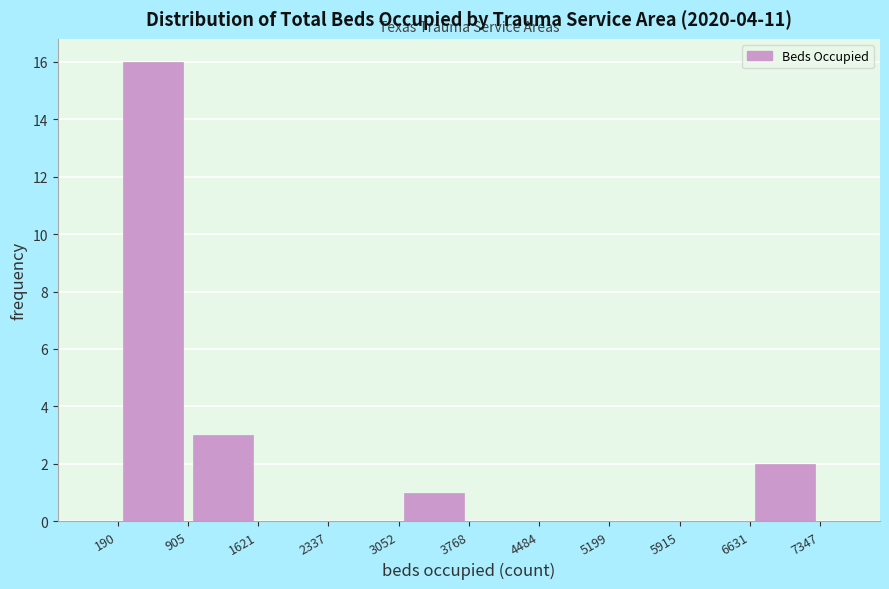

How tall is the bar that spans 905 to 1621 on the x-axis? The values are not printed on the chart, so give them approximately, as read against the axis.

3